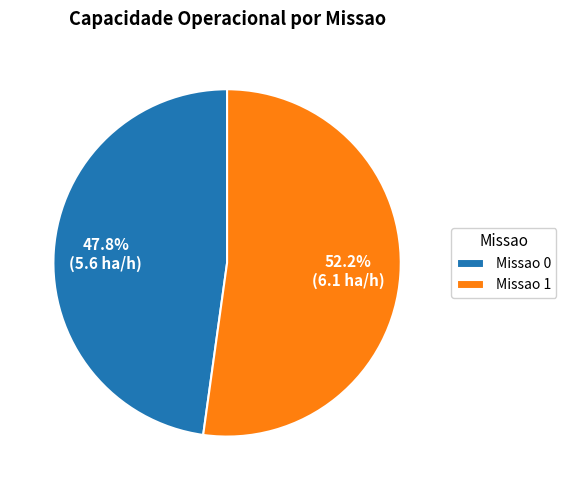

Count the number of slices in the pie.

2